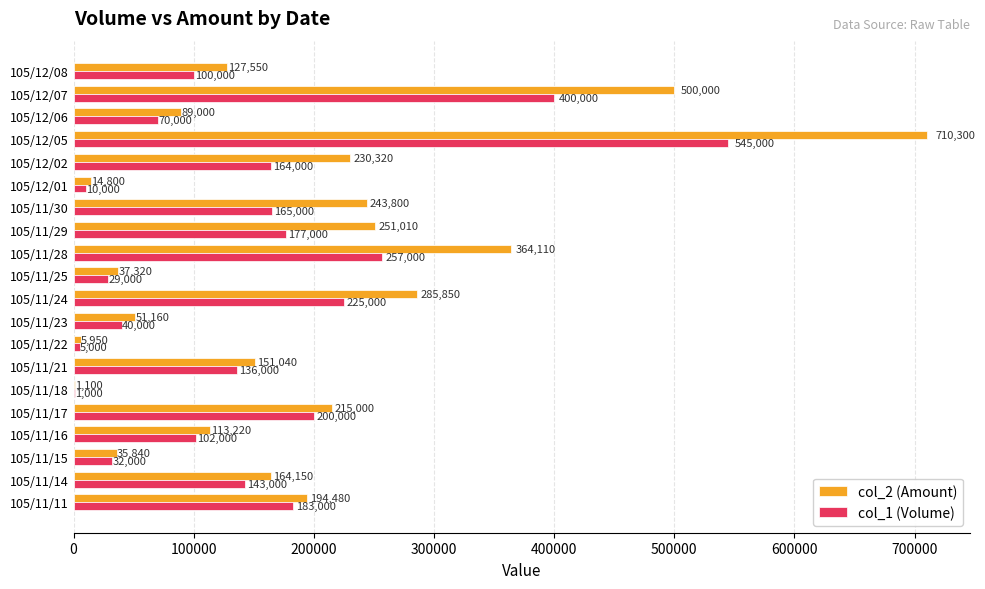

What is the maximum value for col_2 (Amount)?

710300